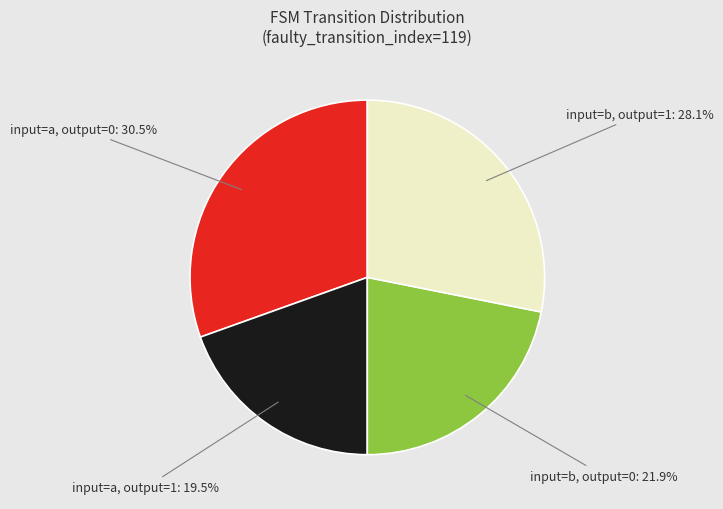

How many slices are in this pie chart?

4